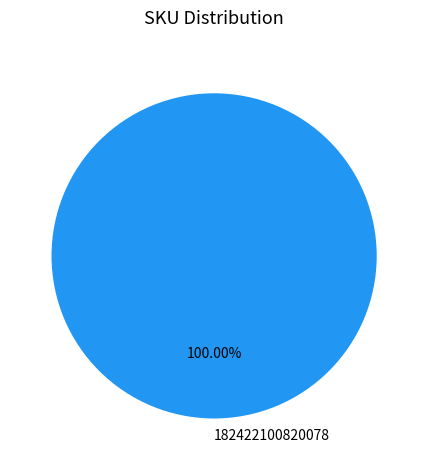

What percentage is the 182422100820078 slice, to the nearest percent?

100%